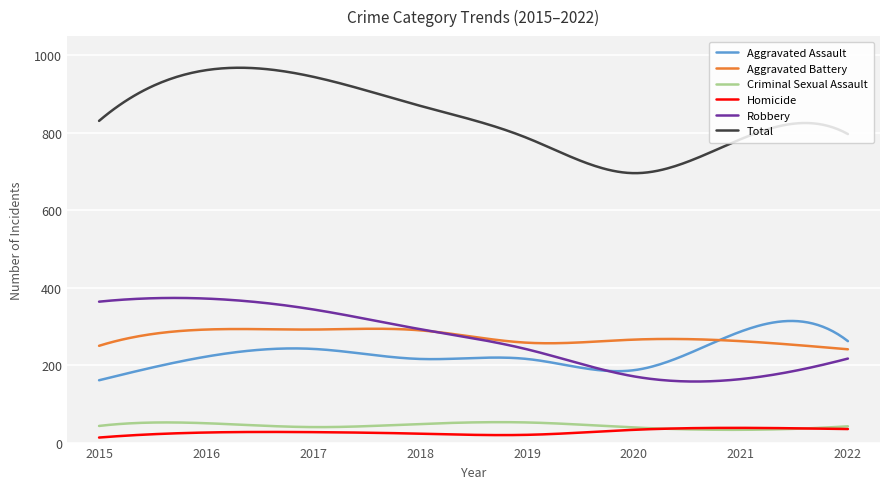

What is the minimum value for Criminal Sexual Assault?

32.9